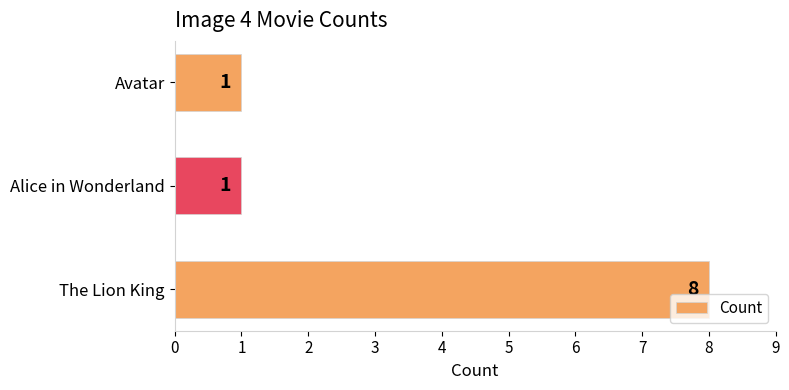

Count the values in the range 1 to 8.

3